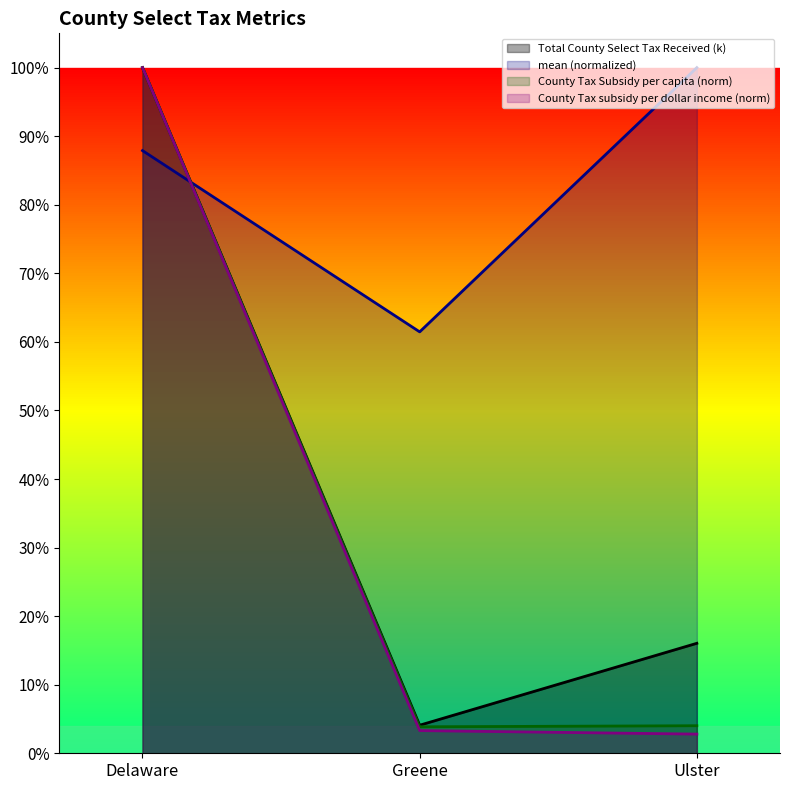

At how many categories does at least one series exceed 55?

3